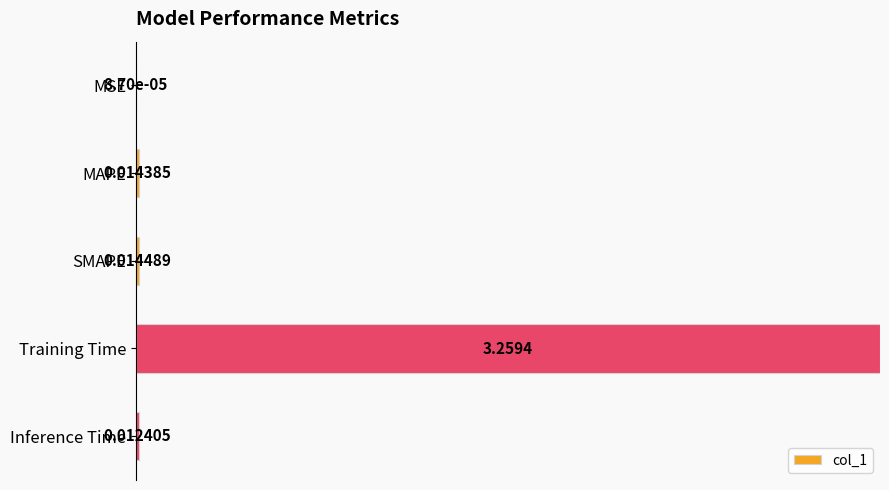

Which label corresponds to the largest value in the chart?

Training Time